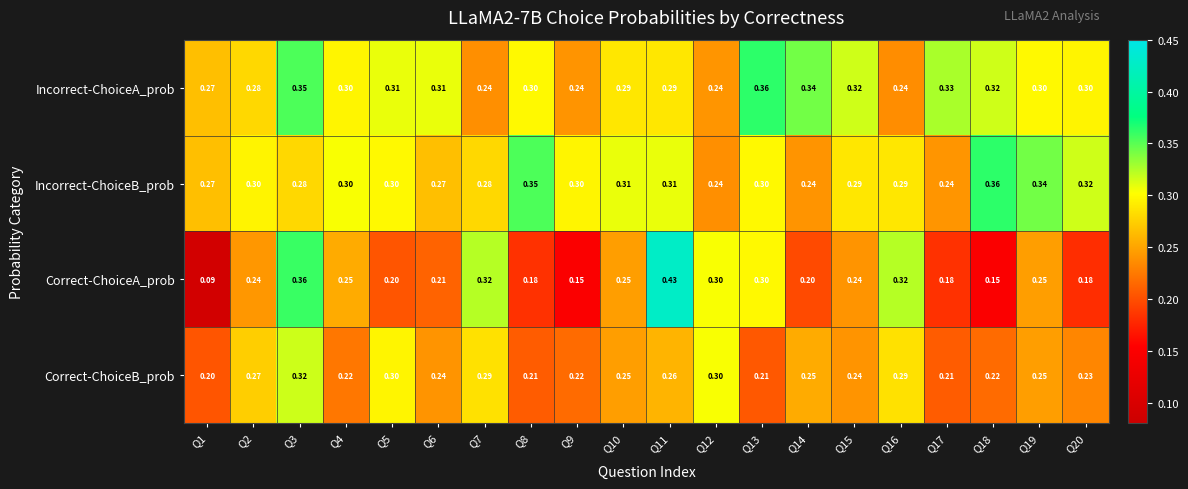

Which series has the largest total across all categories?

Incorrect-ChoiceA_prob